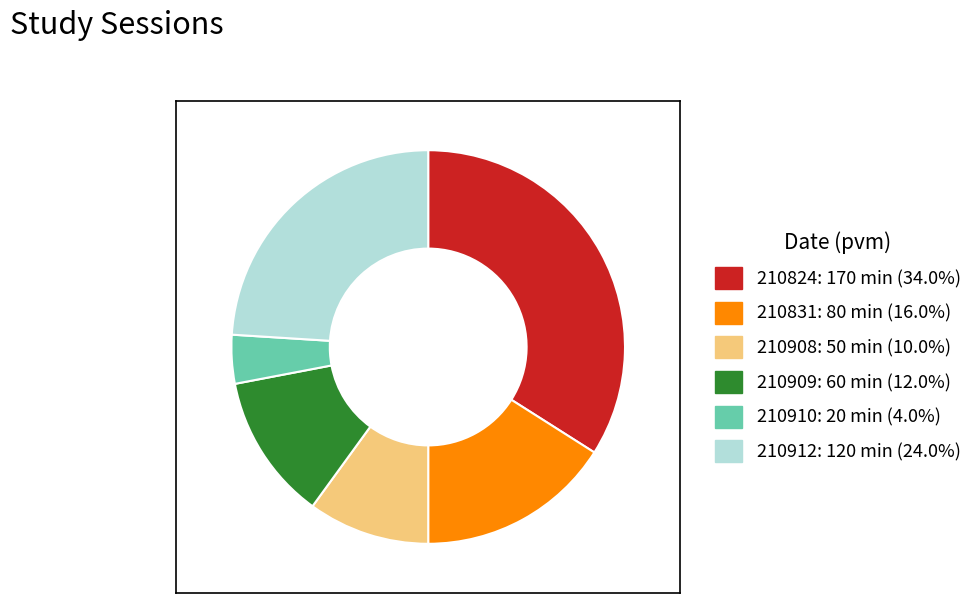

What is the ratio of the value at 210912 to the value at 210824?

0.7